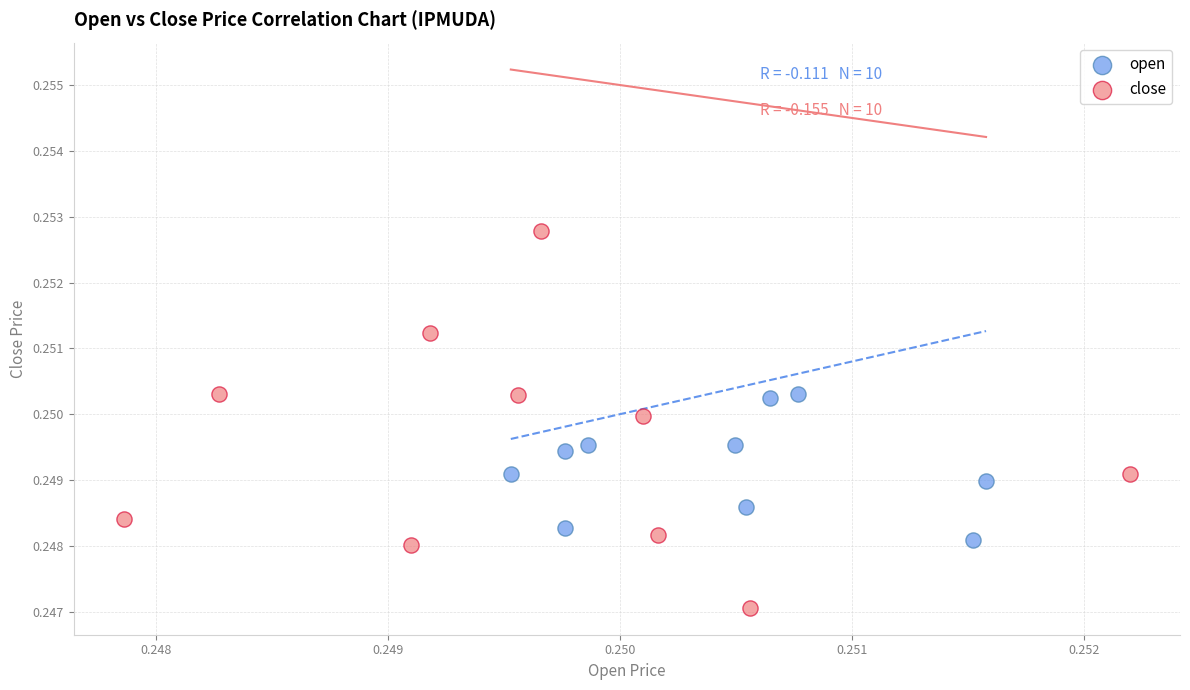

Which series has the largest Y range (max minus min)?

close